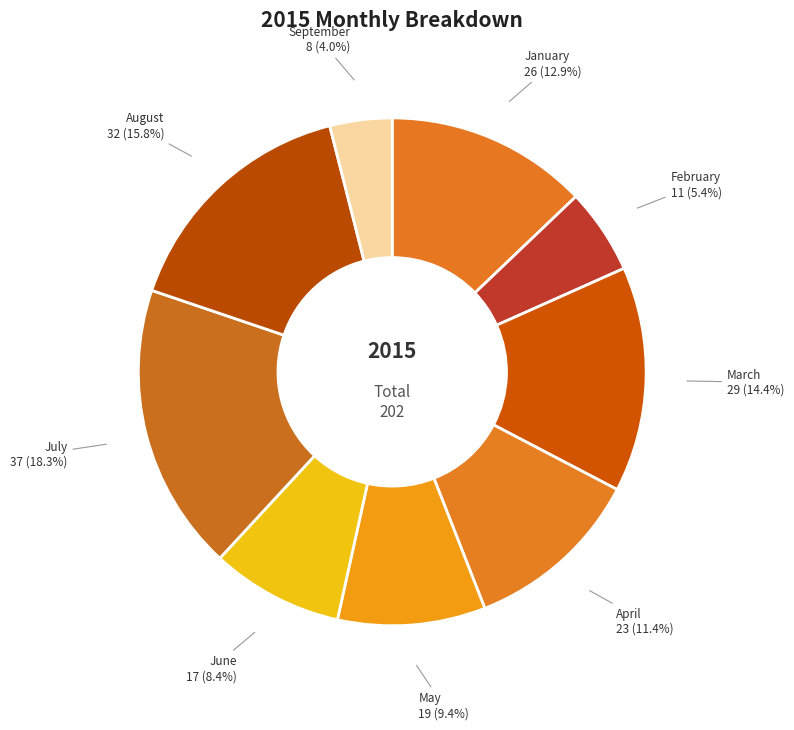

Does January represent more than half of the total?

No